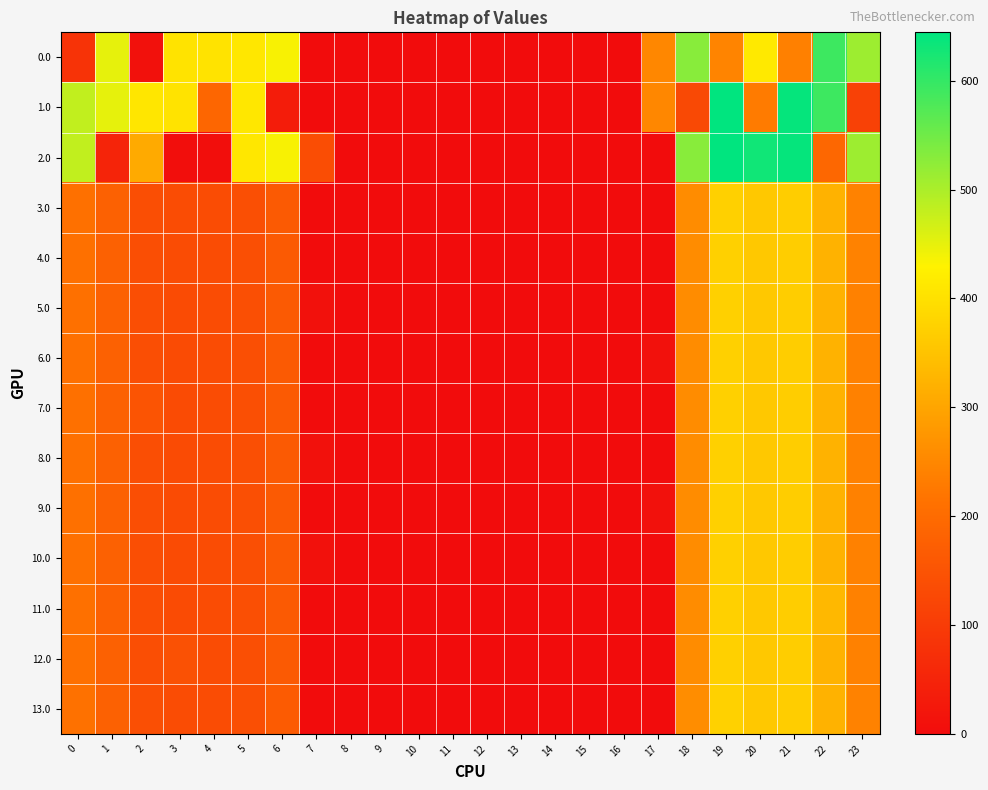

At how many categories does at least one series exceed 523?

5